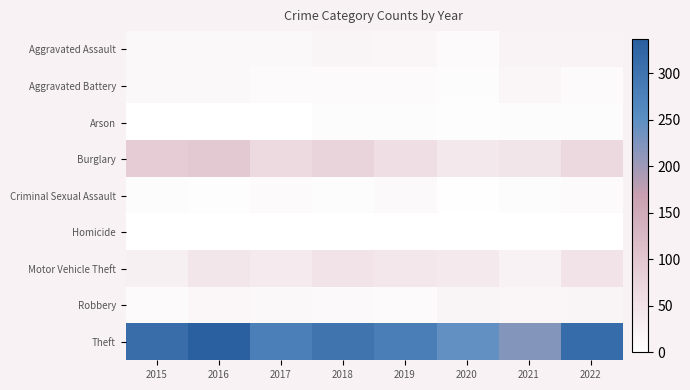

Which series has the largest range (max minus min)?

Theft